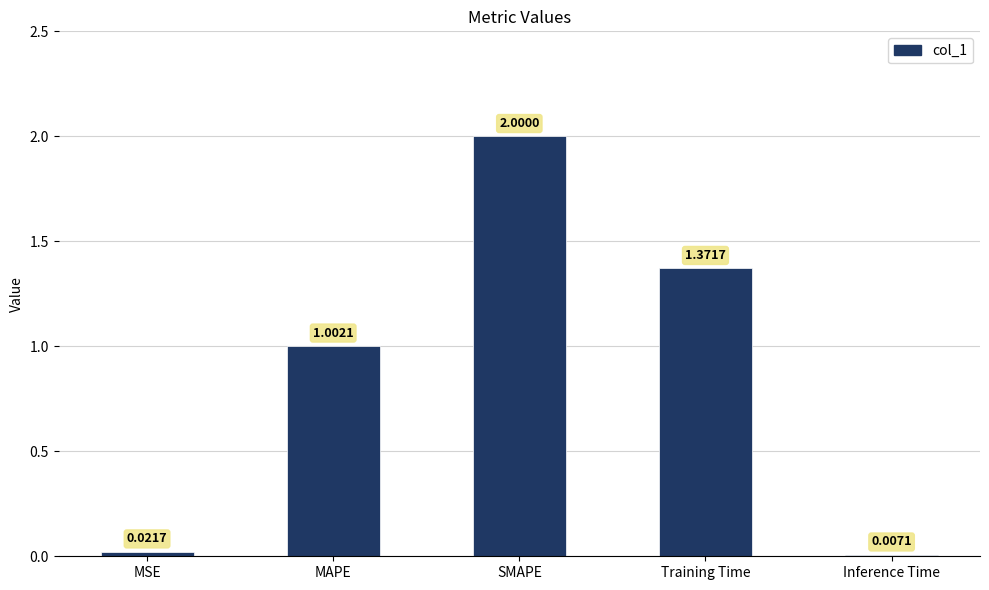

The chart shows a value of 2.0 at Training Time. True or false?

False